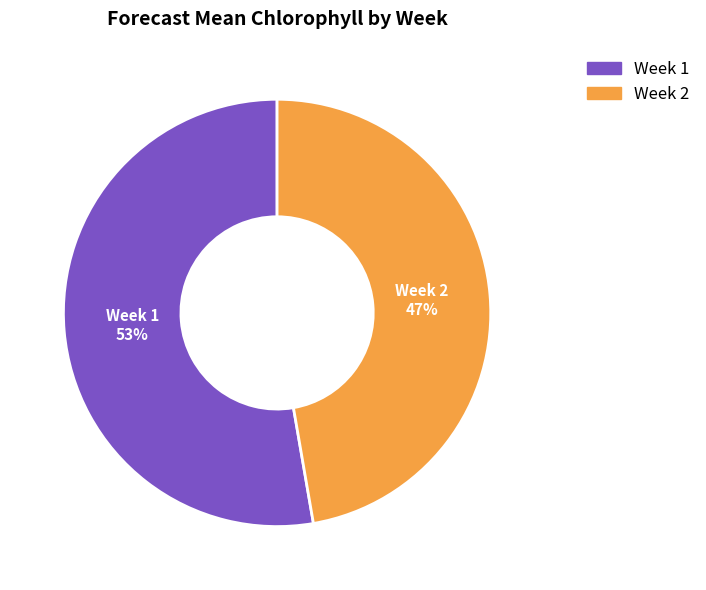

Is it true that Week 2 is 32% of the pie?

False